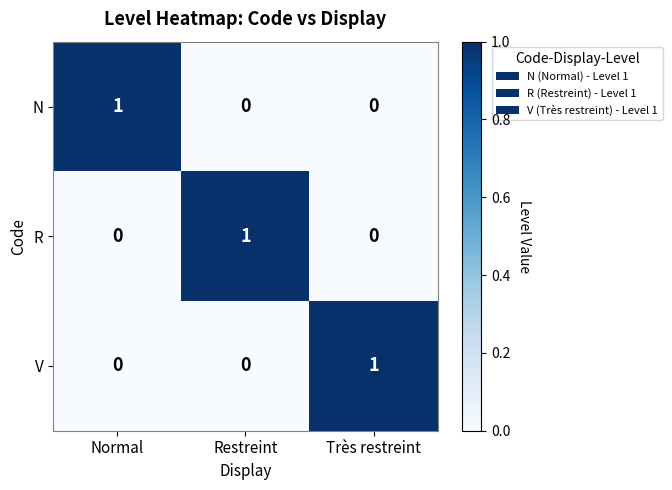

What is the difference between the highest and lowest values at Restreint?

1